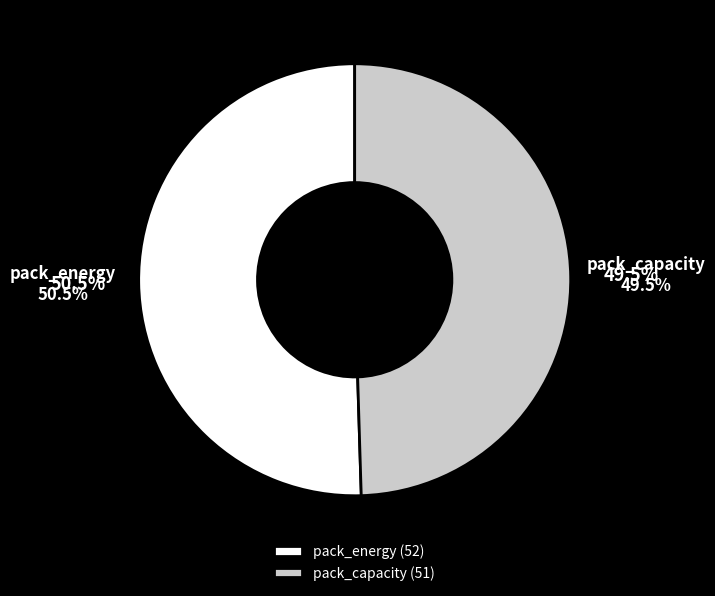

Is there a majority slice in this chart?

Yes